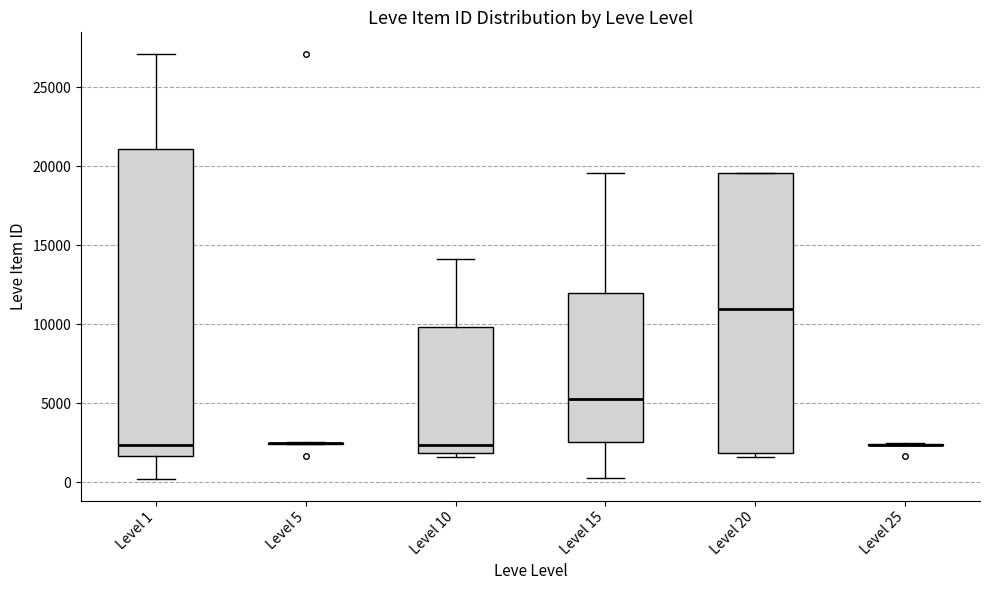

Reading left to right, transcribe this box plot: for each box, give where its median line is, the range the box spans, and where its two whiskers end, as read against the y-axis. The values are not printed on the chart, so give them approximately, as read against the axis.

Level 1: median 2500, box 1500 to 21000, whiskers 0 to 27000
Level 5: box collapsed to a line at 2500, whiskers 2500 to 2500
Level 10: median 2500, box 2000 to 10000, whiskers 1500 to 14000
Level 15: median 5000, box 2500 to 12000, whiskers 500 to 19500
Level 20: median 11000, box 2000 to 19500, whiskers 1500 to 19500
Level 25: box collapsed to a line at 2500, whiskers 2500 to 2500